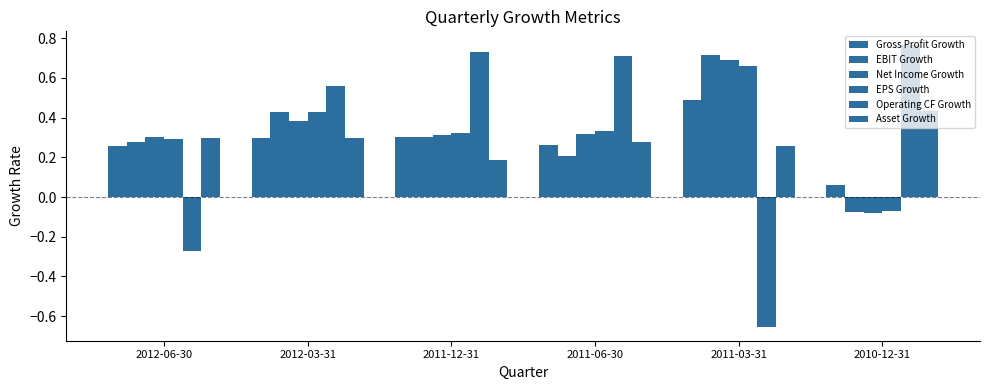

How many groups of bars are there?

6